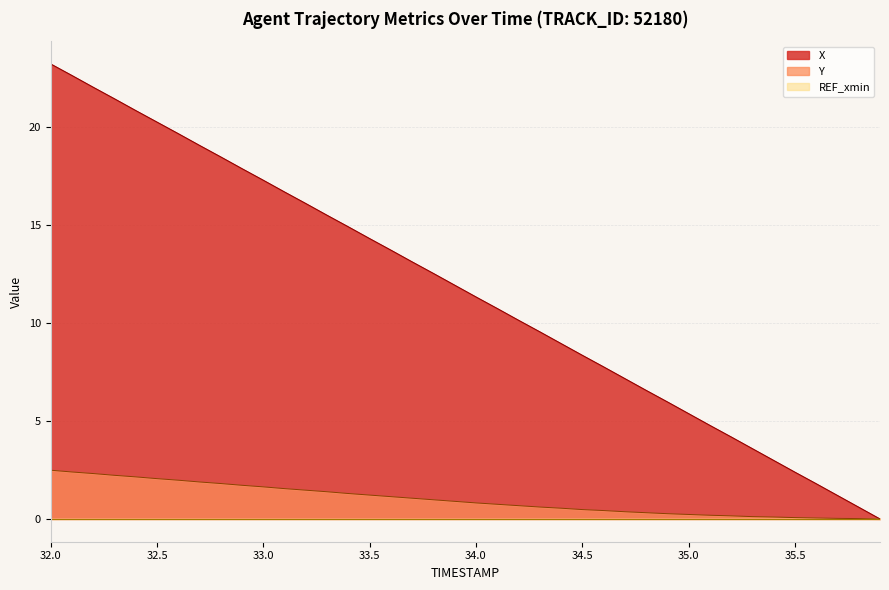

Which series has the largest range (max minus min)?

X